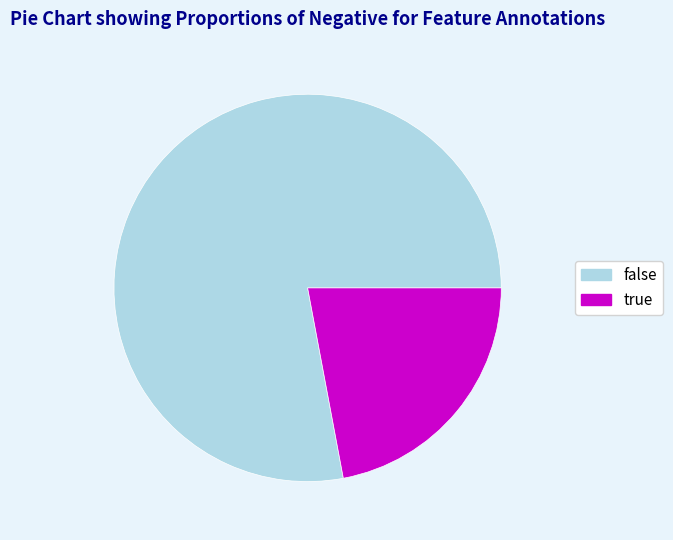

Is there a majority slice in this chart?

Yes